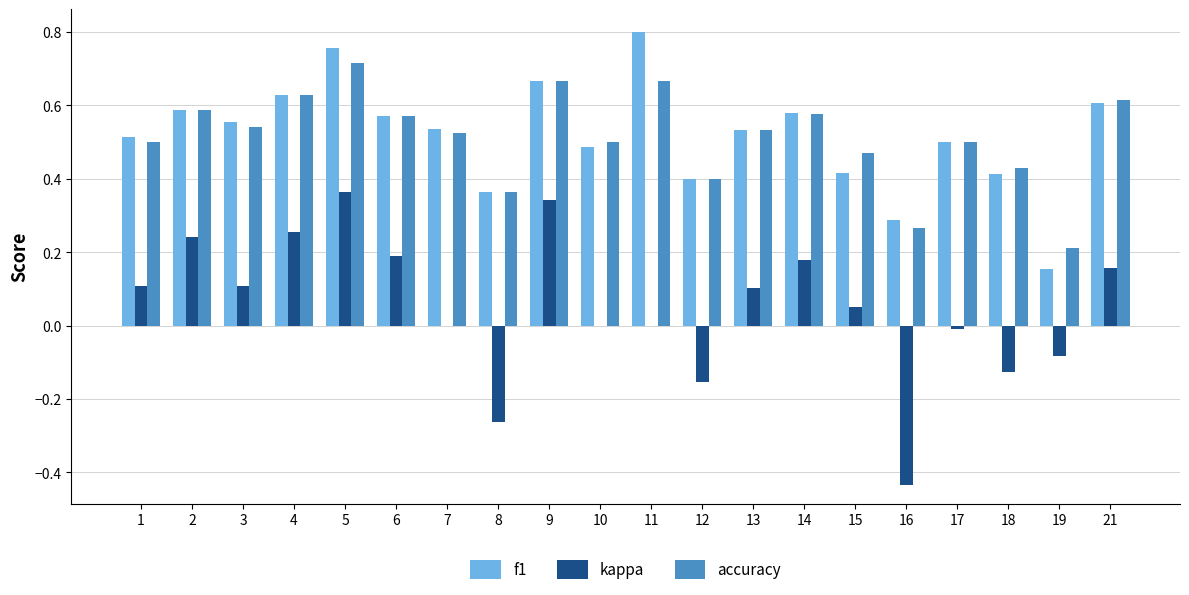

At which category is the sum across all series the highest?

5